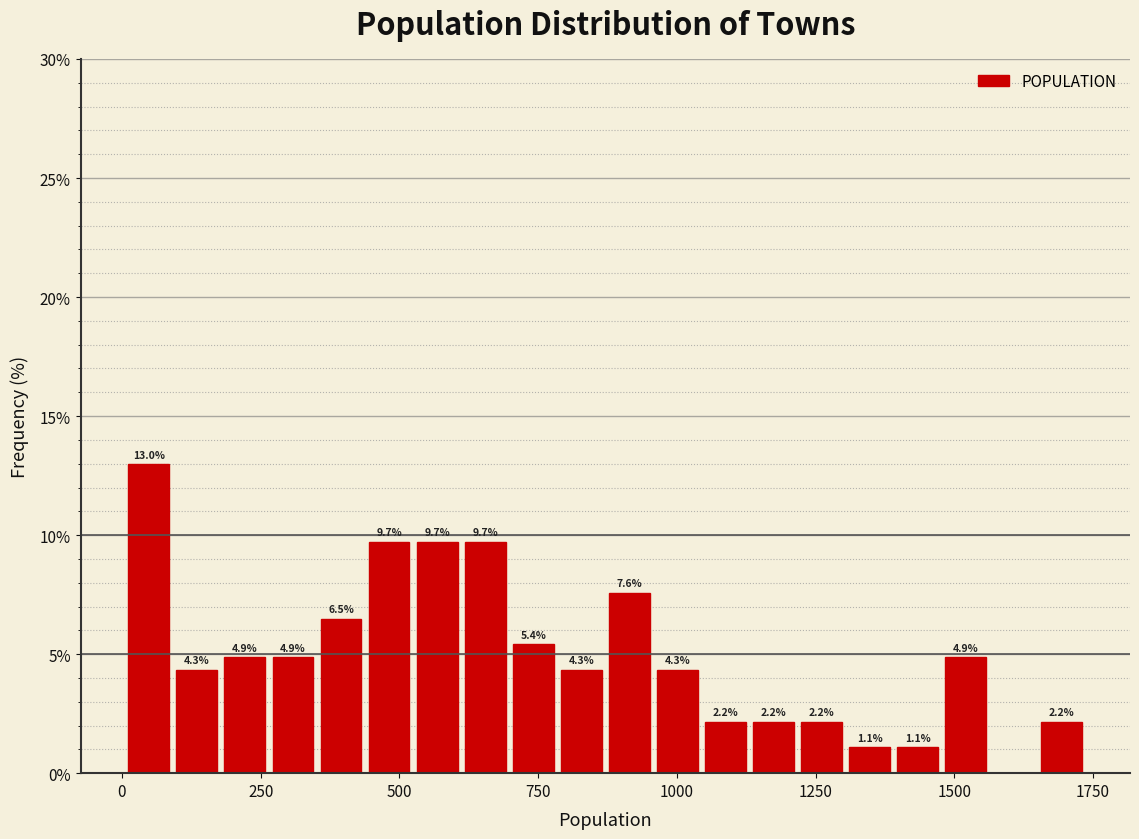

Around what value on the x-axis is the tallest bar? Give the approximate position of its centre, as read against the axis.

50